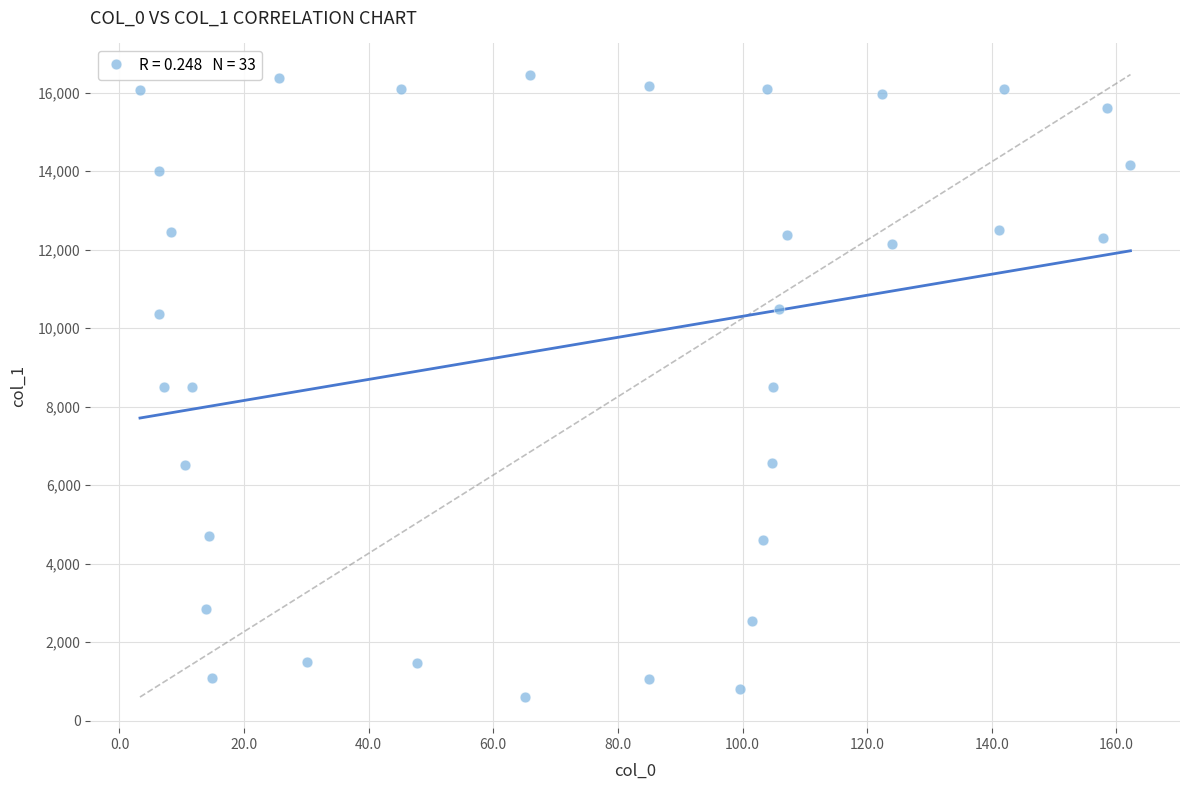

What is the range of Y values (max minus min)?

15859.5